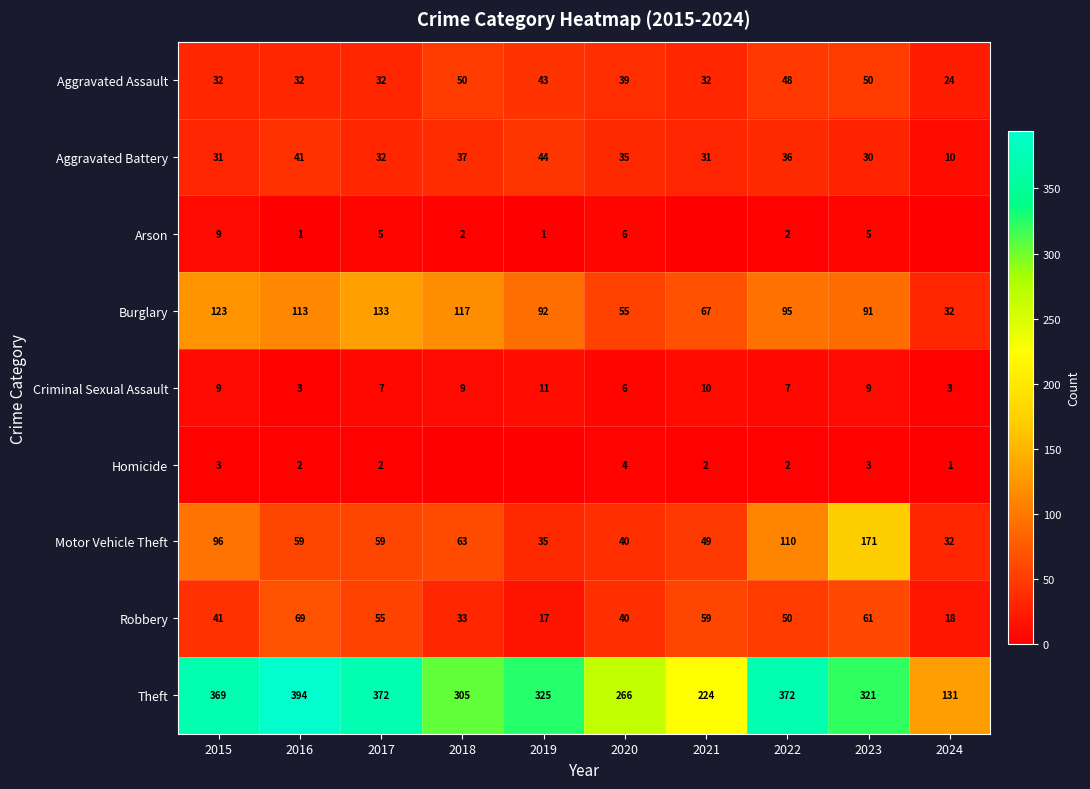

Is it true that Burglary equals 172 at 2016?

False